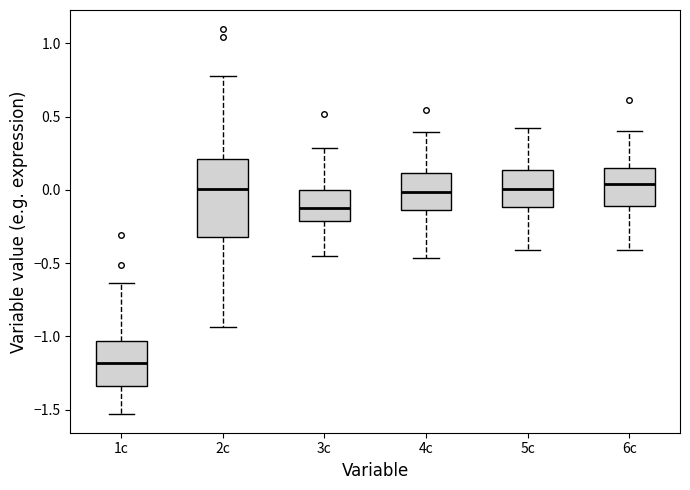

Which box's median line is the lowest?

1c